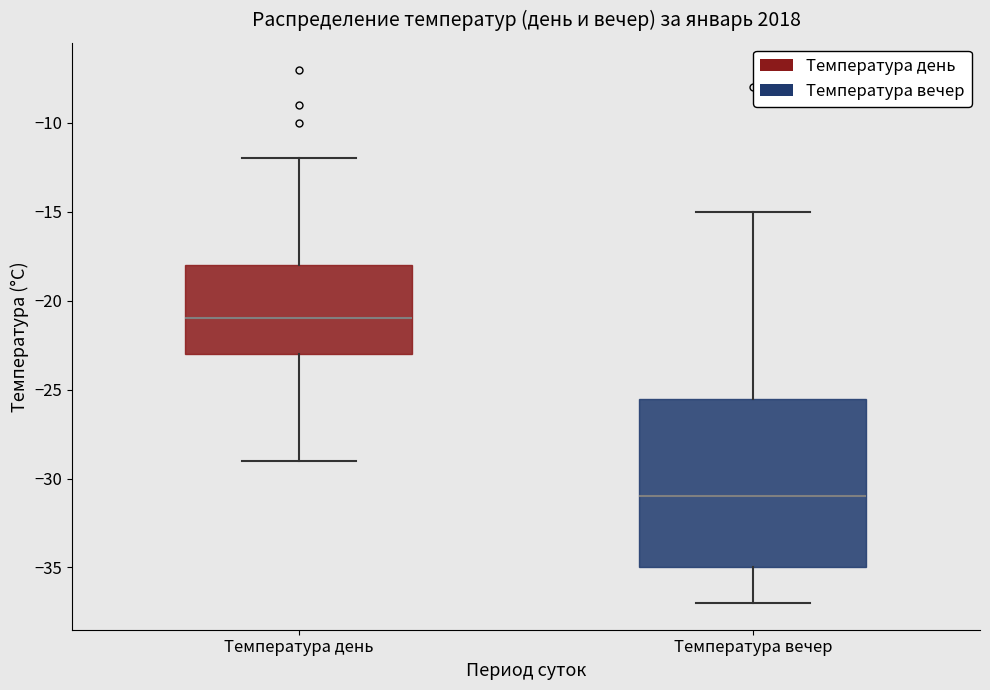

Comparing the boxes themselves (not the whiskers), which one is the tallest?

Температура вечер